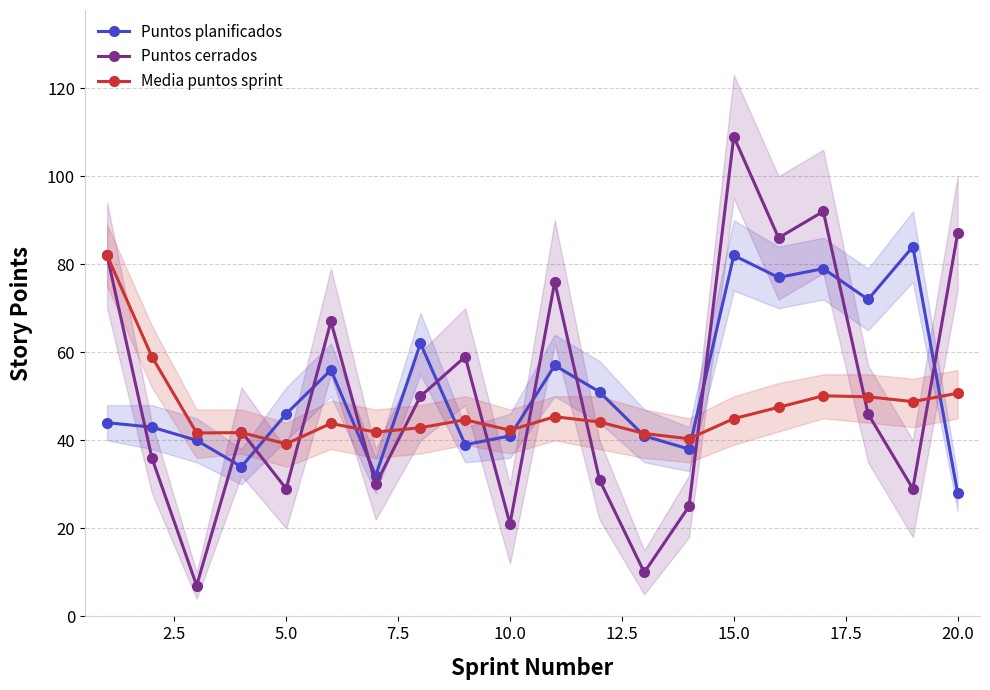

What is the minimum value shown in the chart?

7.0